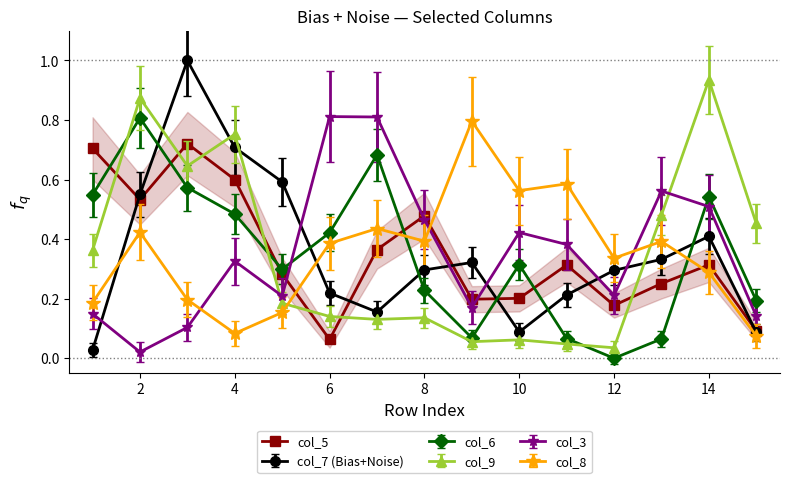

Which series ends up on top after the final intersection of col_6 and col_3?

col_6